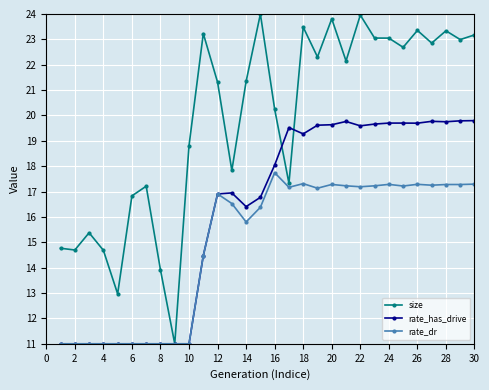

What is the value of the size point at the 11th from the left?

23.2